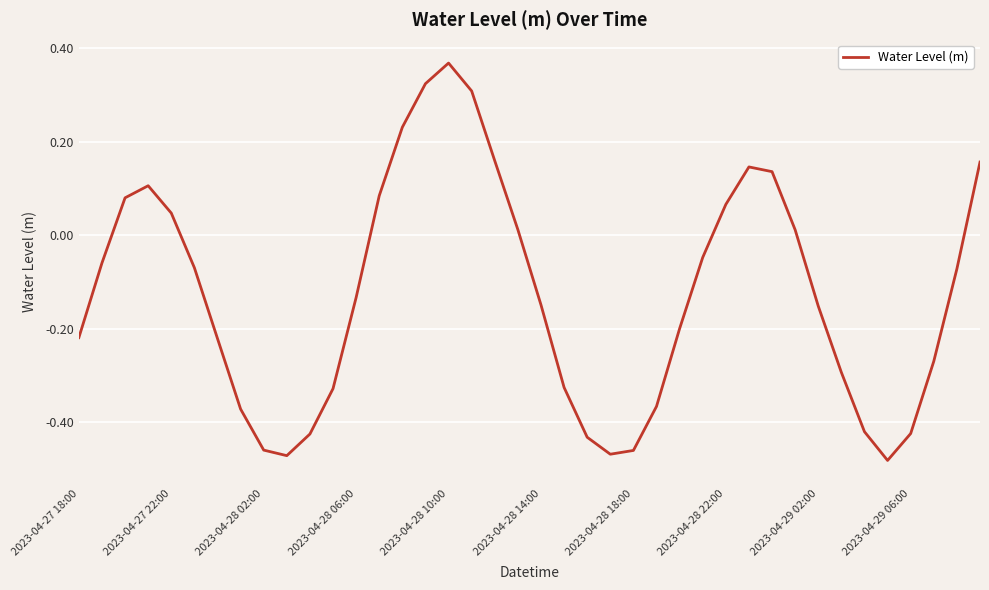

What is the difference between the maximum and minimum values?

0.9